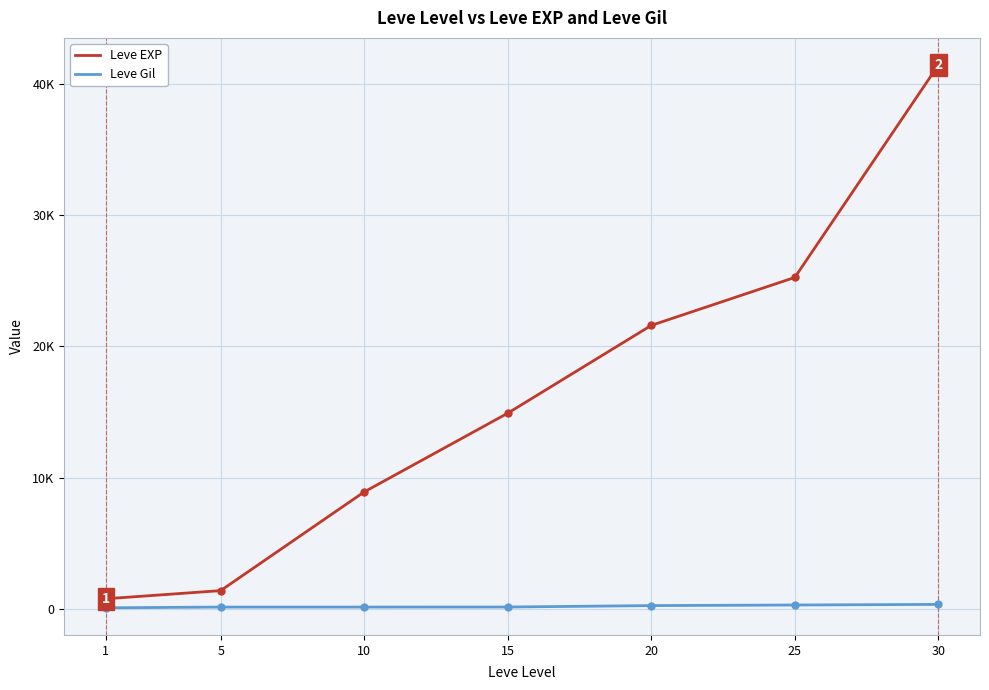

Which label corresponds to the largest value in the chart?

30